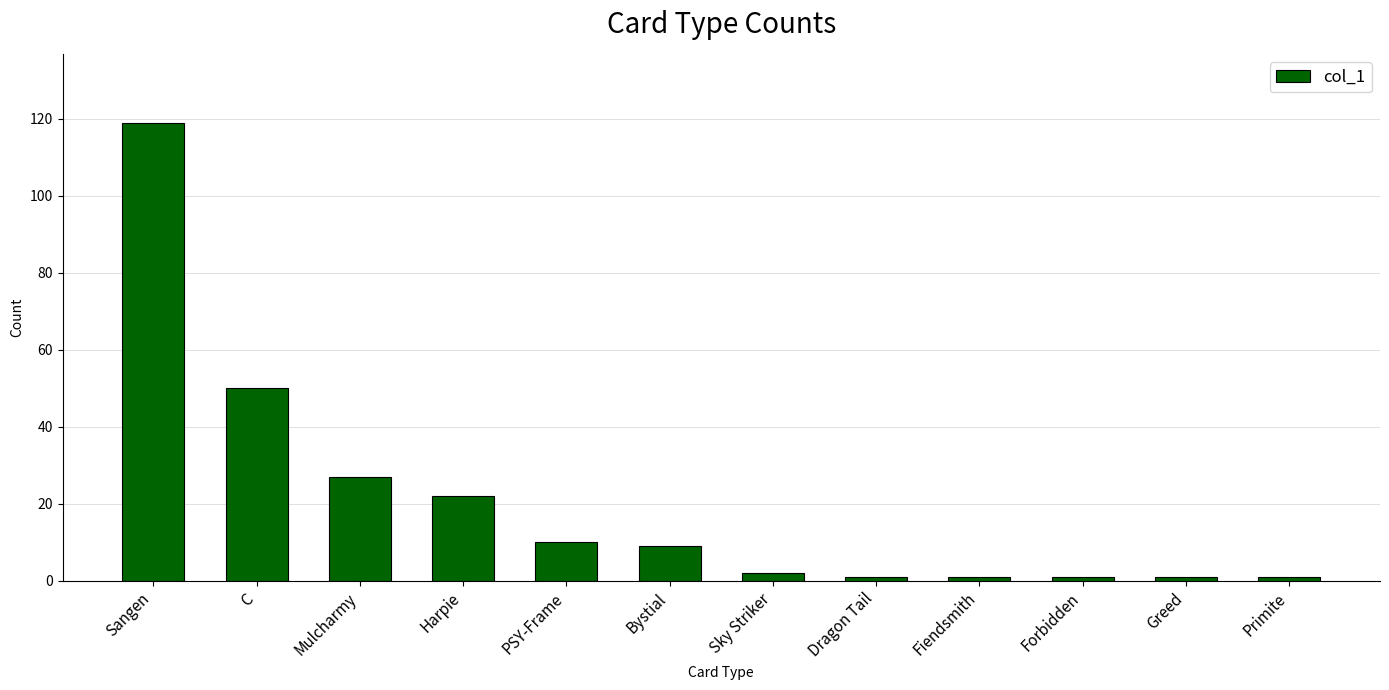

Reading left to right, list all the values displayed in this chart.

Sangen=119	C=50	Mulcharmy=27	Harpie=22	PSY-Frame=10	Bystial=9	Sky Striker=2	Dragon Tail=1	Fiendsmith=1	Forbidden=1	Greed=1	Primite=1